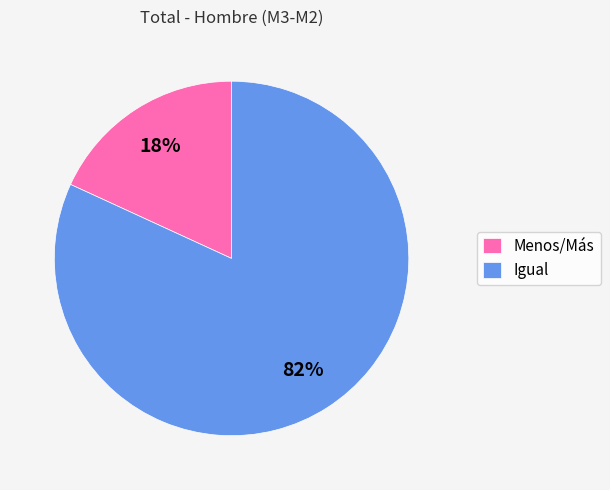

Which has a higher value, Igual or Menos/Más?

Igual